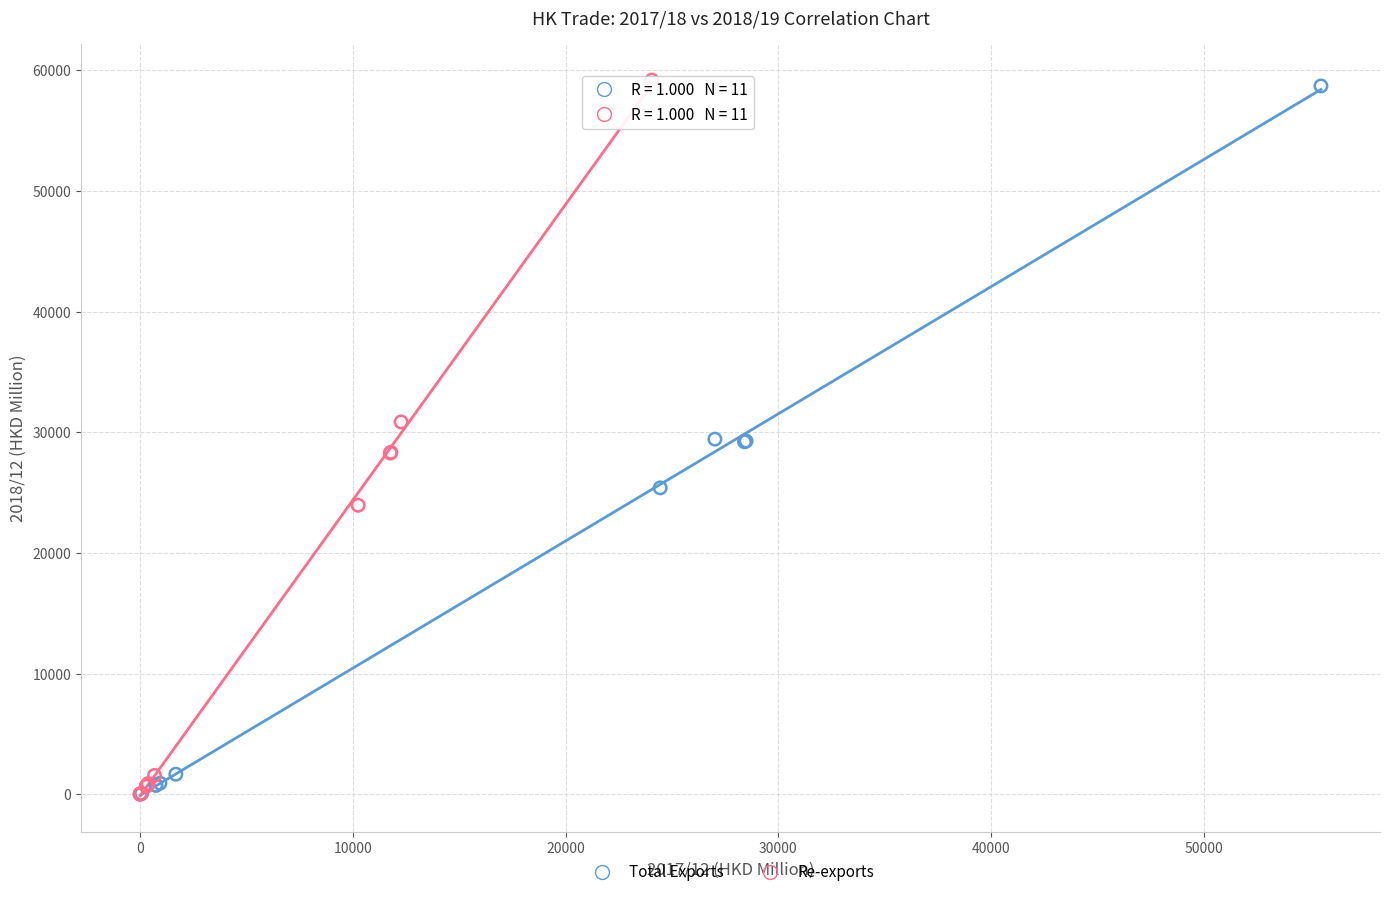

Which series has the largest Y range (max minus min)?

Re-exports